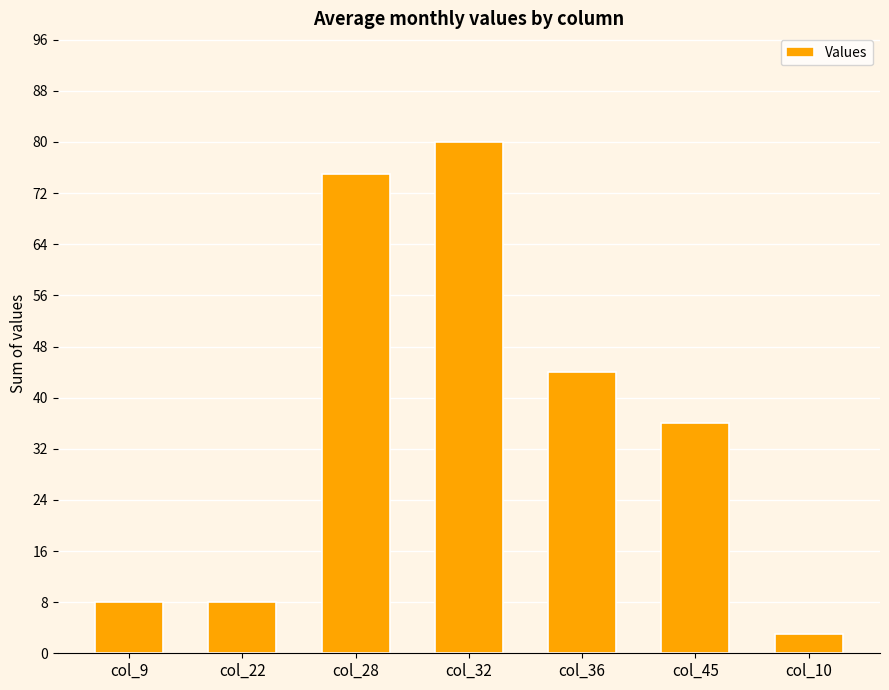

What is the average value?

36